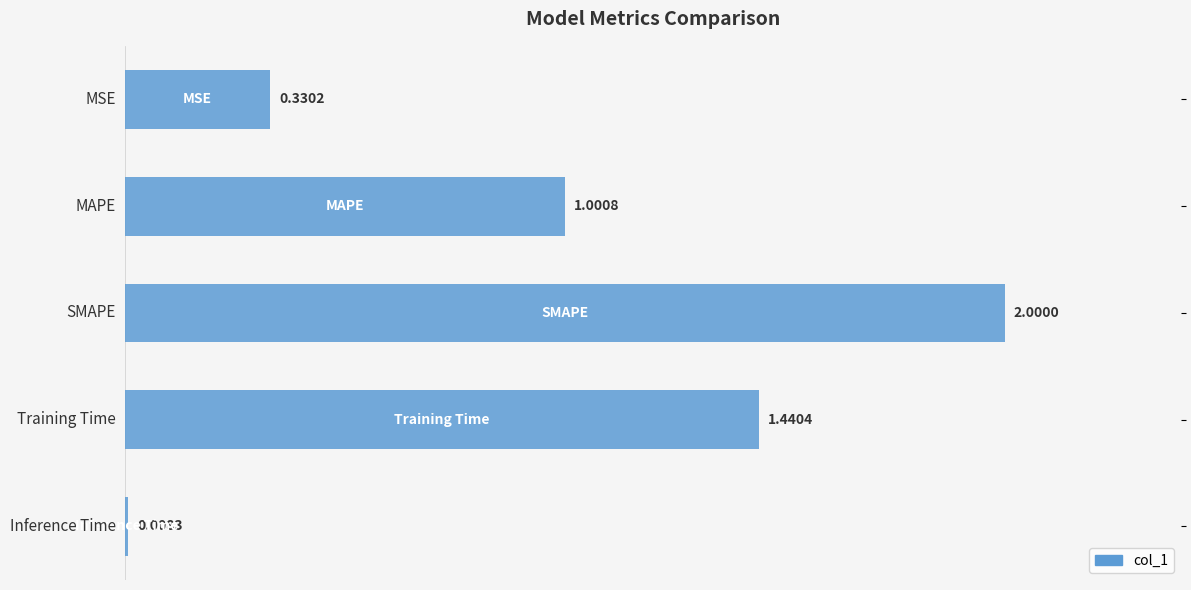

What is the average value?

1.0